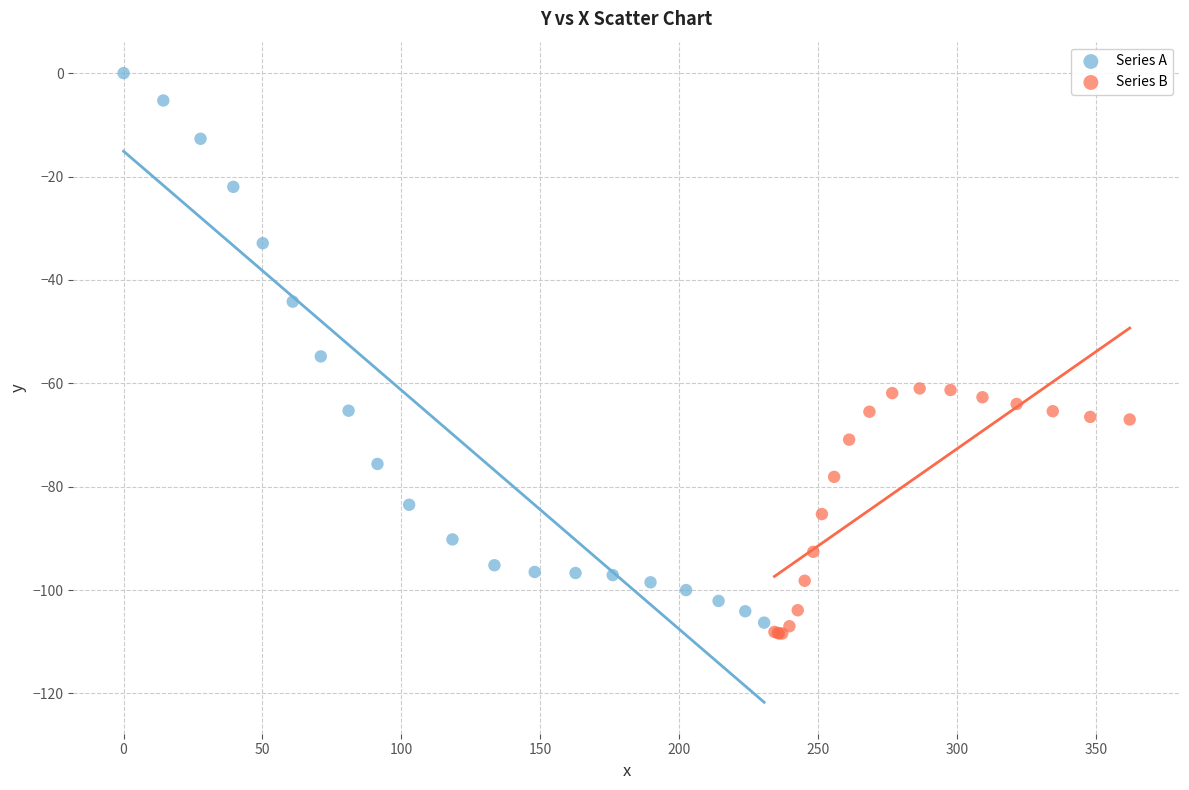

Which series contains the lowest Y value?

Series B